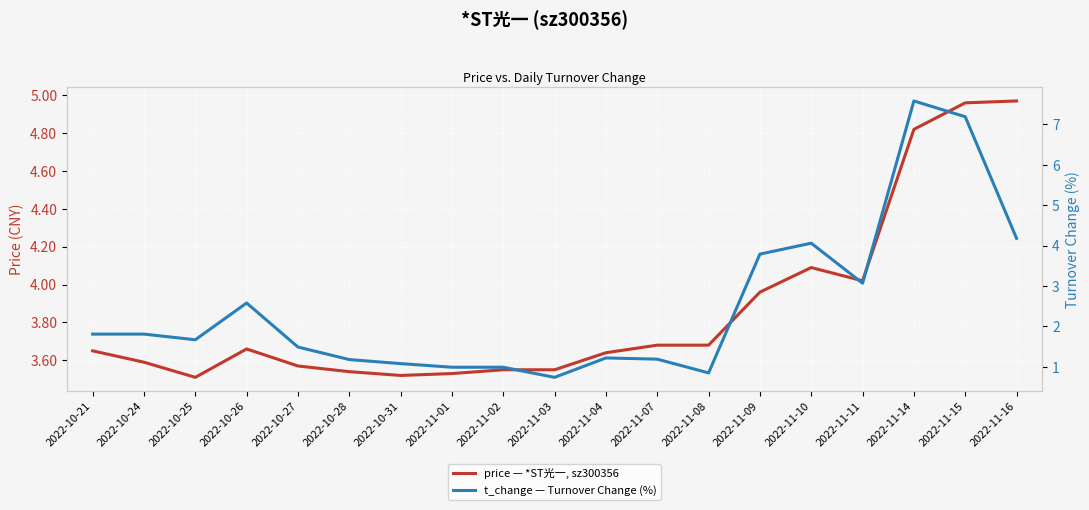

What are all the series names shown in the legend?

price — *ST光一, sz300356, t_change — Turnover Change (%)